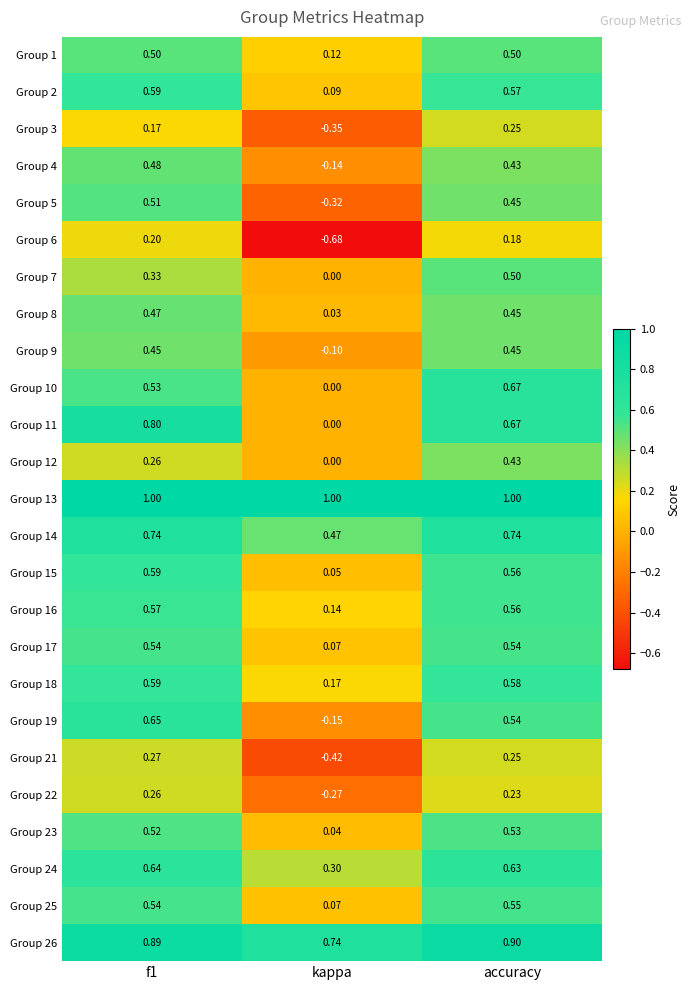

Which category has the lowest value across all series?

kappa